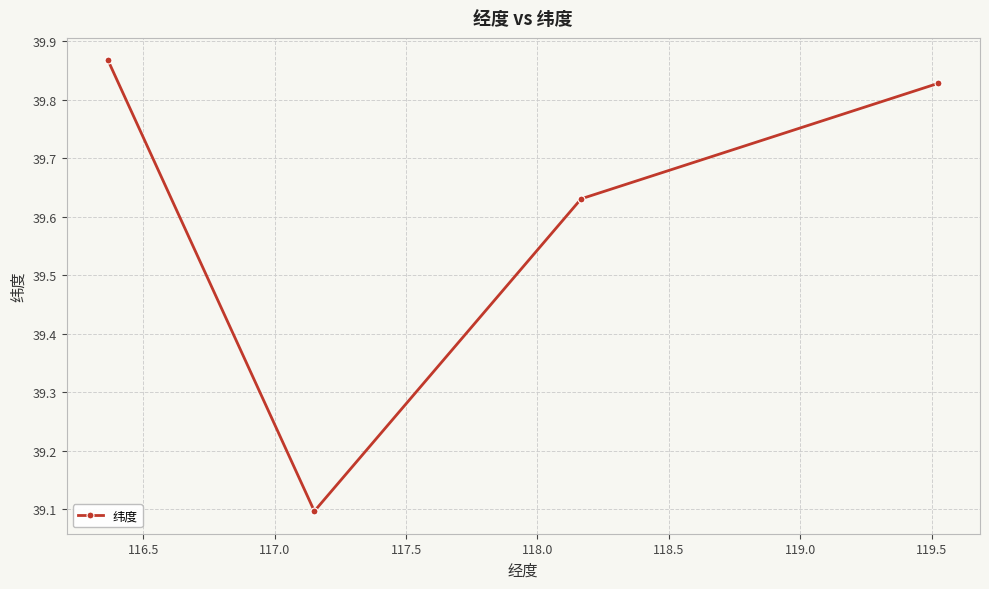

What is the value of the 2nd point from the left?

39.1